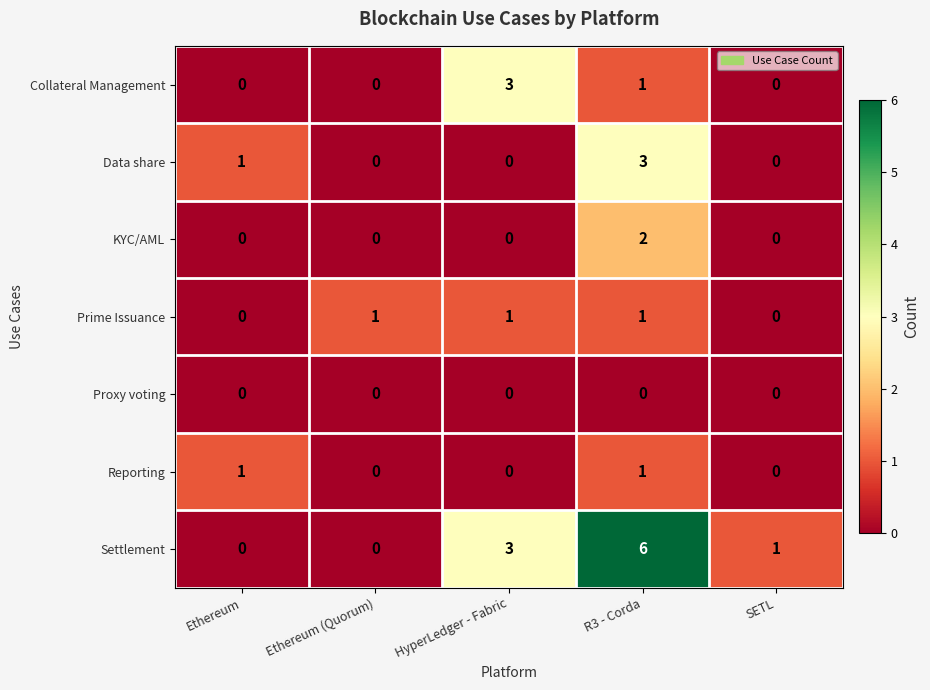

Count the KYC/AML values in the range 0 to 1.

4